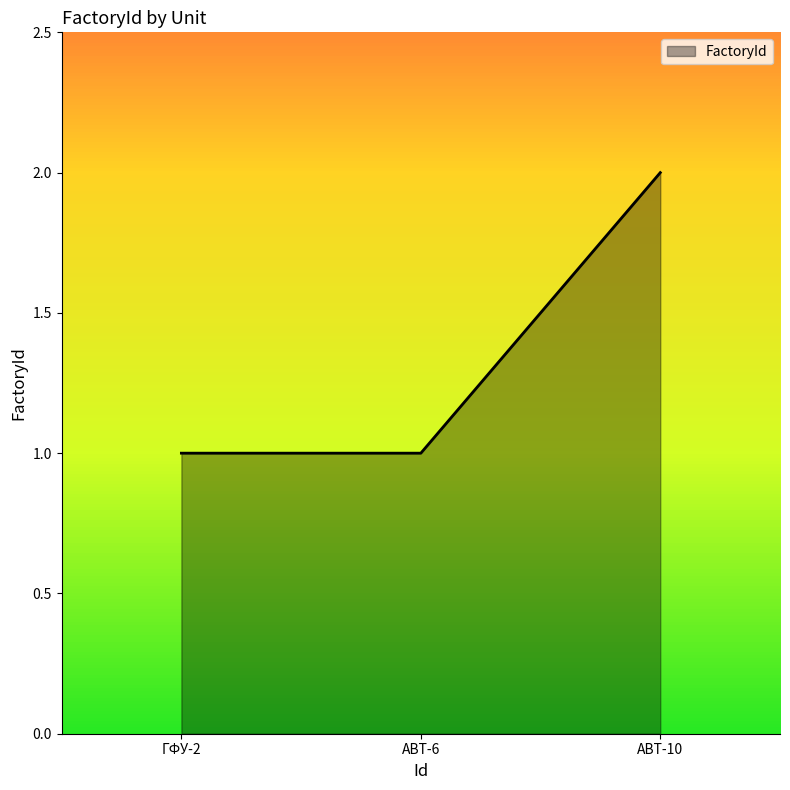

Does the chart display data point markers on the line(s)?

No